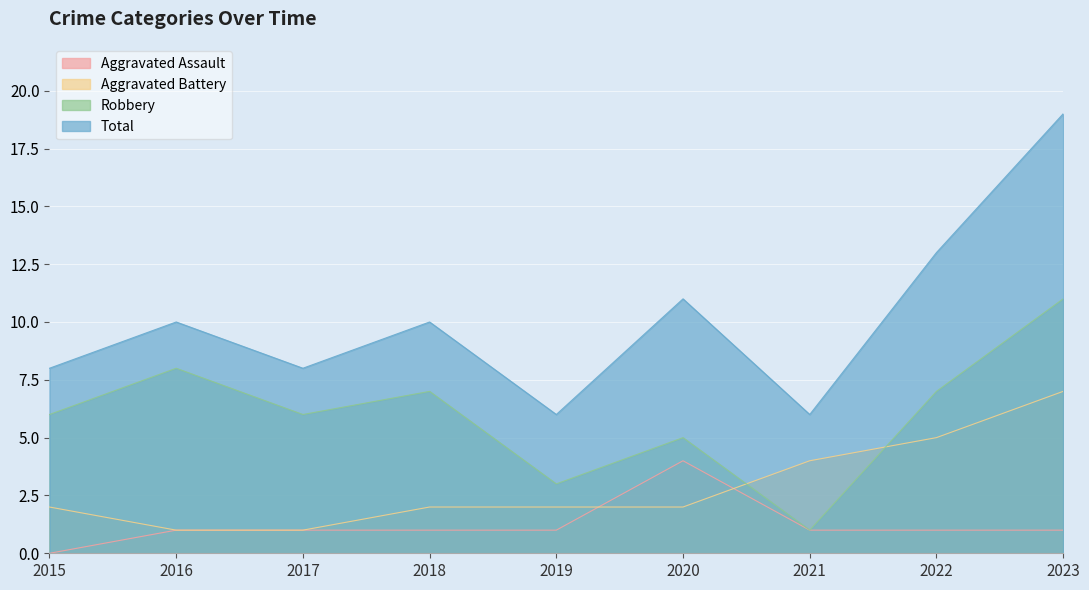

Reading right to left, what are all the values shown in this chart?

Aggravated Assault: 1	1	1	4	1	1	1	1	0
Aggravated Battery: 7	5	4	2	2	2	1	1	2
Robbery: 11	7	1	5	3	7	6	8	6
Total: 19	13	6	11	6	10	8	10	8